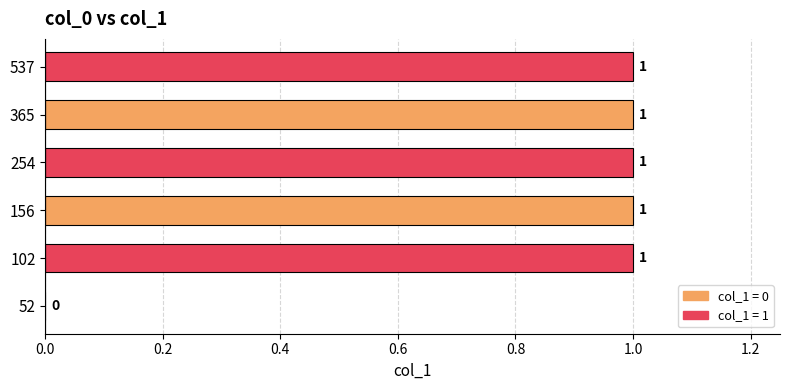

Approximately how many times larger is the value at 156 compared to 537?

1.0